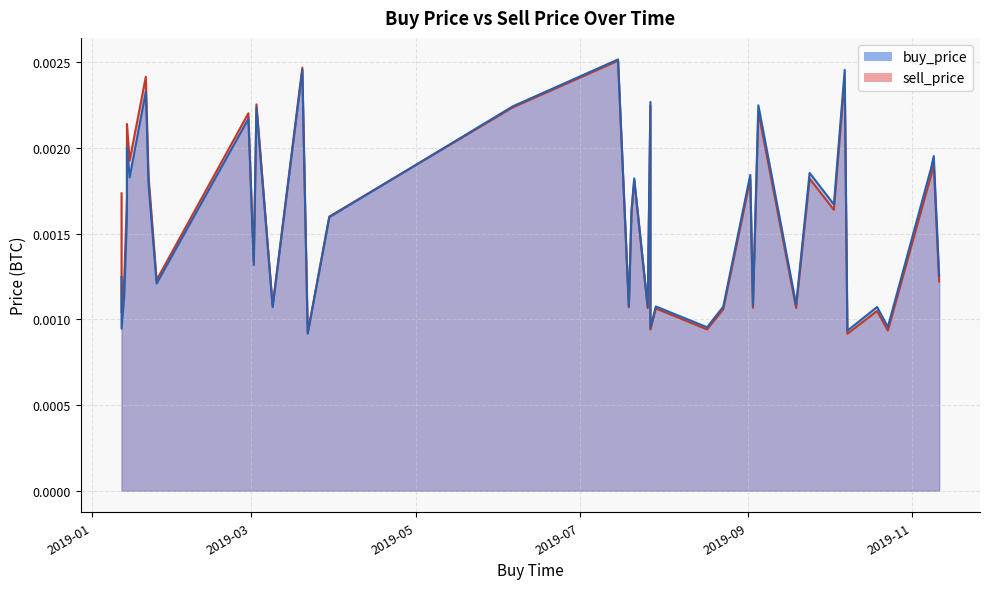

How many interior local peaks does the sell_price series have?

15